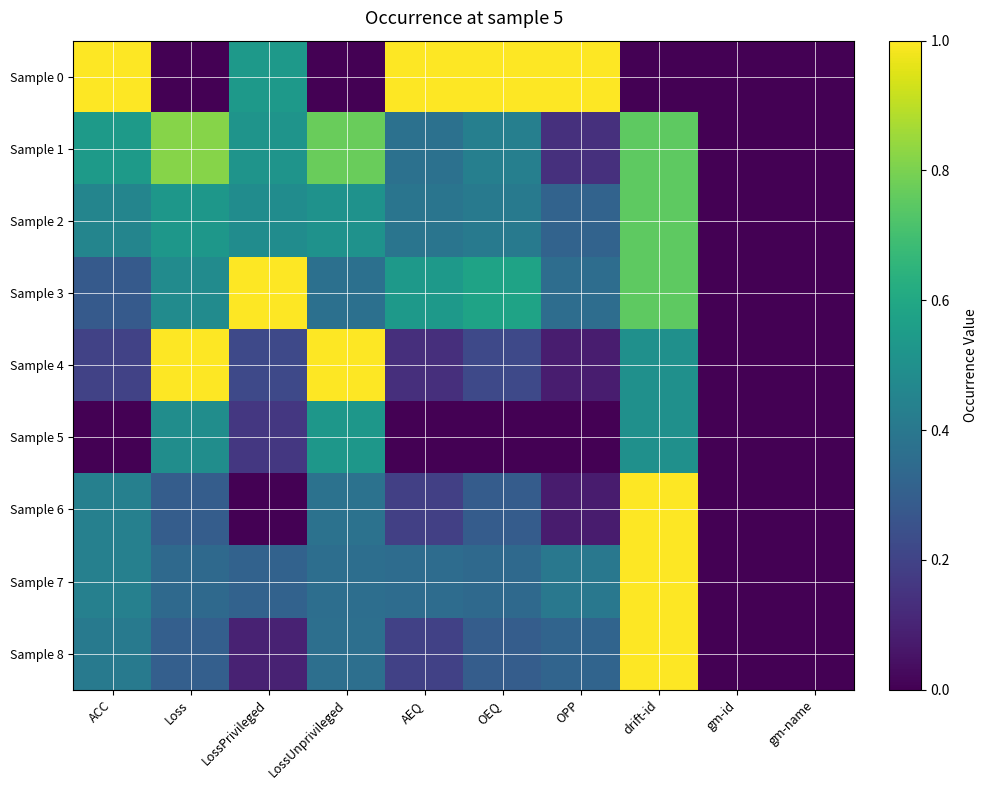

Rank the series at gm-id from lowest to highest value.

Sample 0, Sample 1, Sample 2, Sample 3, Sample 4, Sample 5, Sample 6, Sample 7, Sample 8